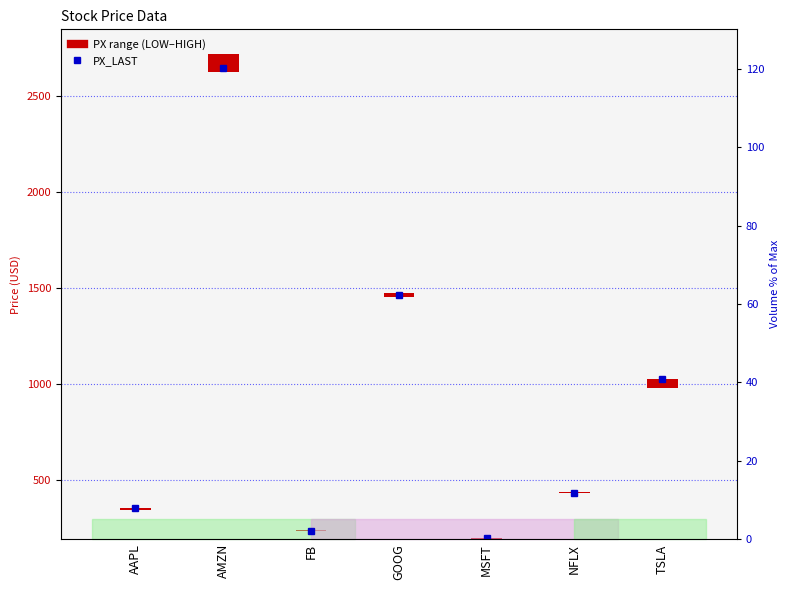

What is the ratio of the value at FB to the value at GOOG?

0.2